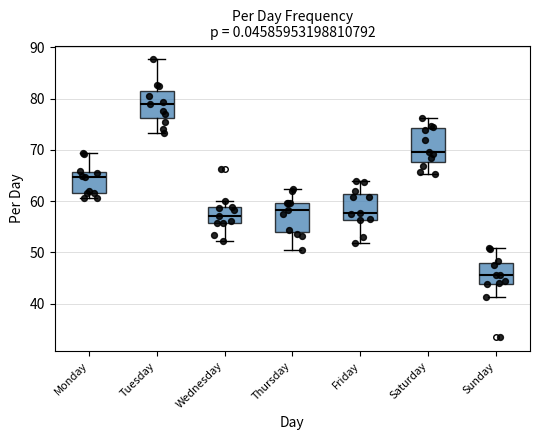

Where is the upper edge of the box for Saturday on the y-axis? The values are not printed on the chart, so give them approximately, as read against the axis.

74